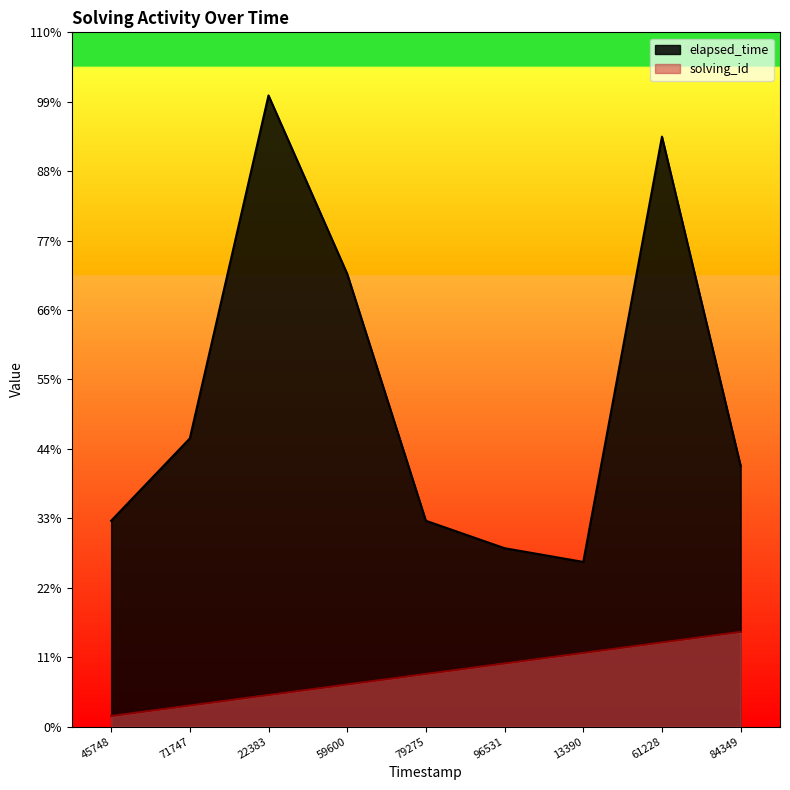

How many interior local valleys does the elapsed_time series have?

1